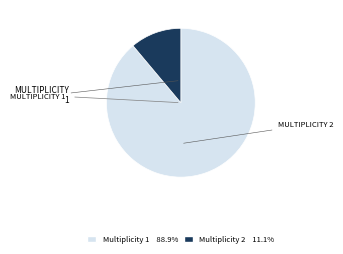

Is there a majority slice in this chart?

Yes